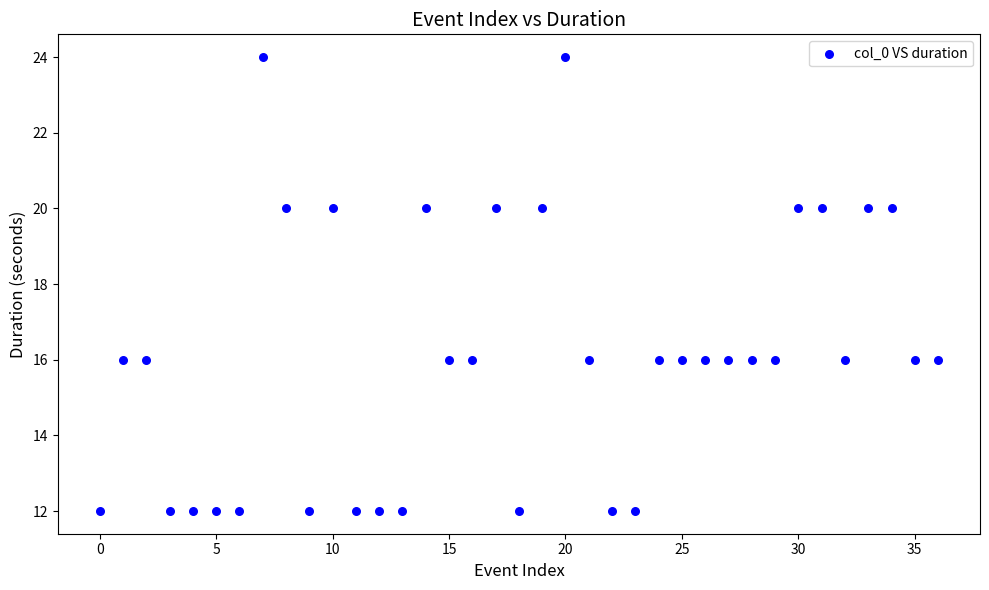

What is the range of Y values (max minus min)?

12